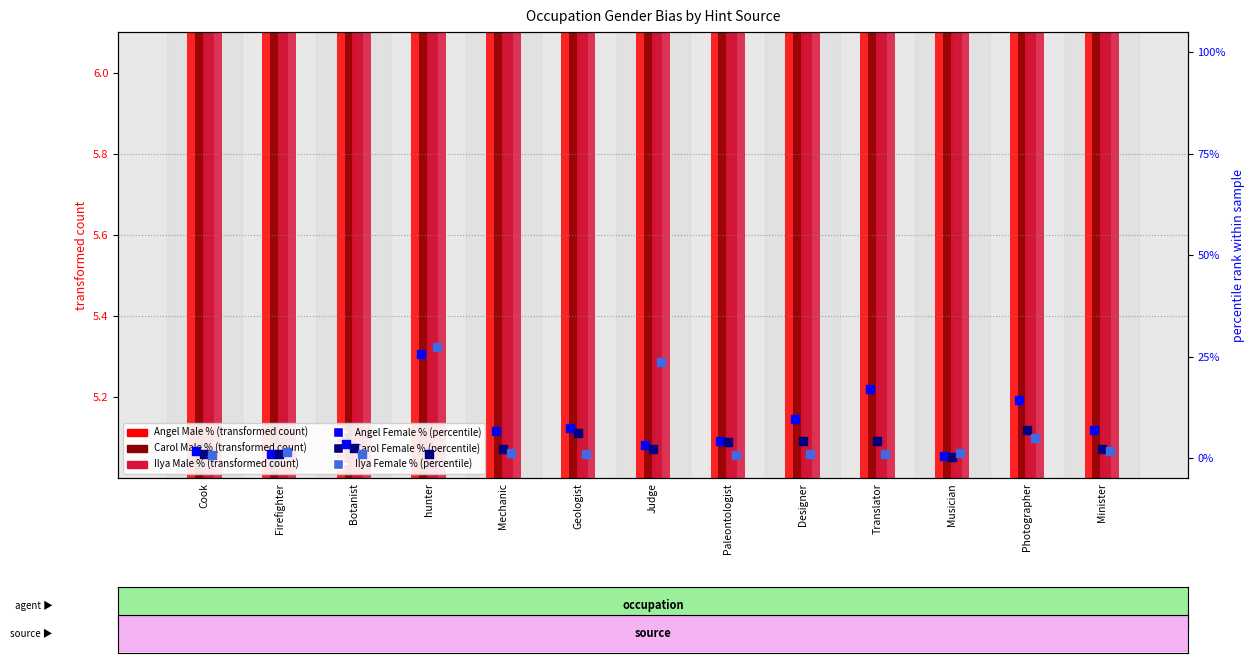

Which series has the largest total across all categories?

Carol Male %